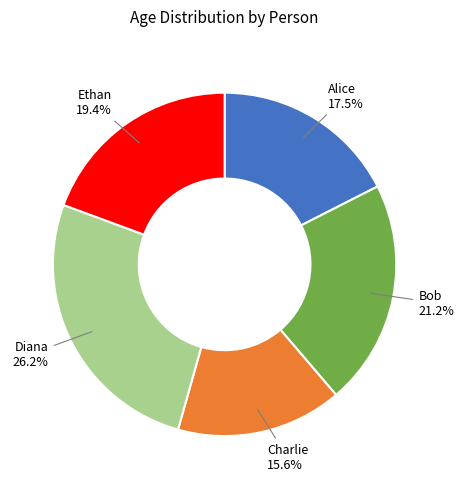

How many slices are in this pie chart?

5